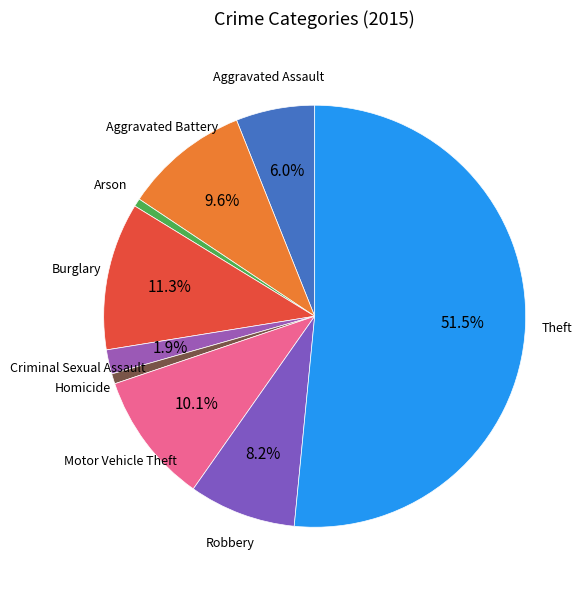

Count the number of slices in the pie.

9